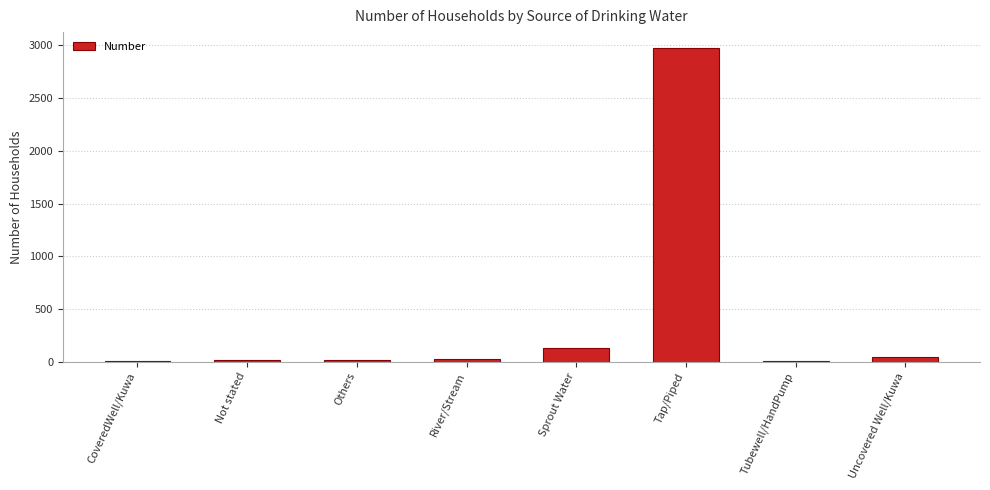

At which label is the value closest to 1490?

Sprout Water